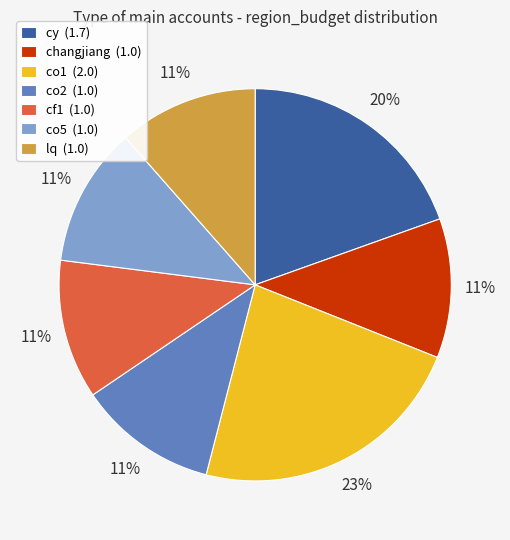

To the nearest percent, what is the average slice percentage?

14%